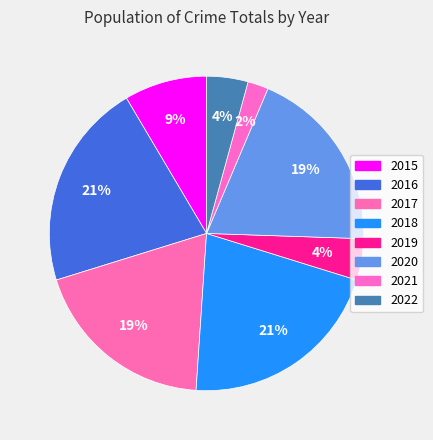

To the nearest percent, what is the average slice percentage?

12%